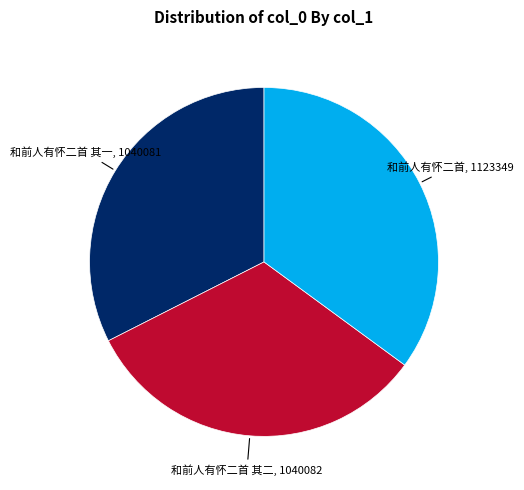

Count the number of slices in the pie.

3